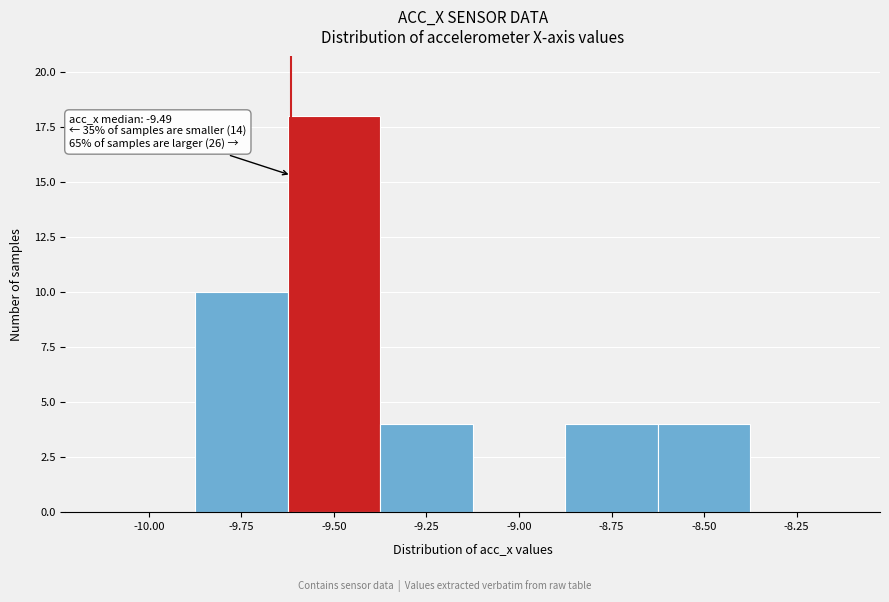

Reading right to left, transcribe all the data shown in this chart.

-8.25=0	-8.50=4	-8.75=4	-9.00=0	-9.25=4	-9.50=18	-9.75=10	-10.00=0